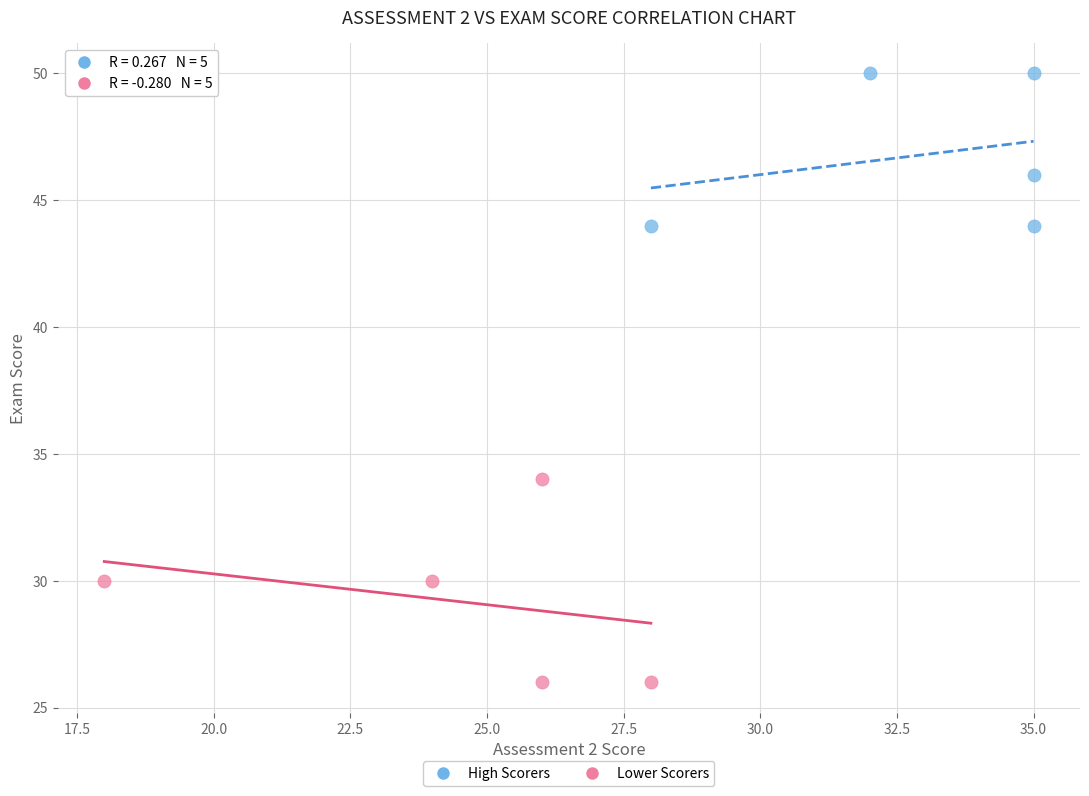

Which series has the largest Y range (max minus min)?

Lower Scorers